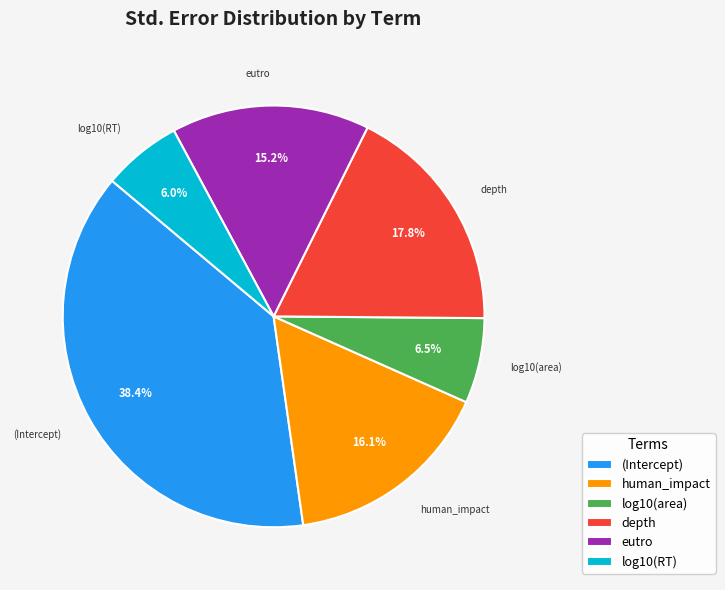

Which has a higher value, (Intercept) or log10(RT)?

(Intercept)